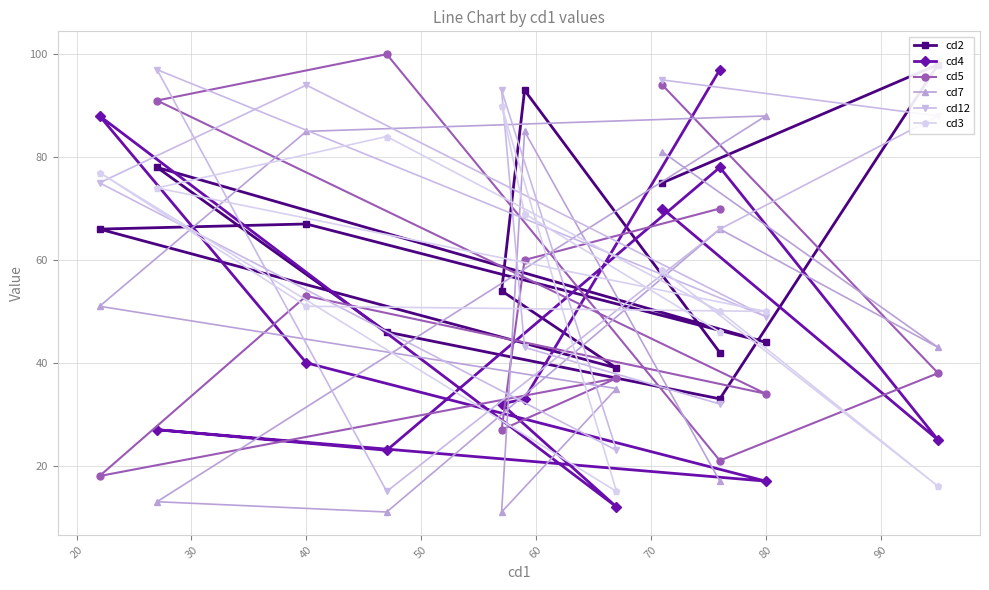

Which series has the largest range (max minus min)?

cd4